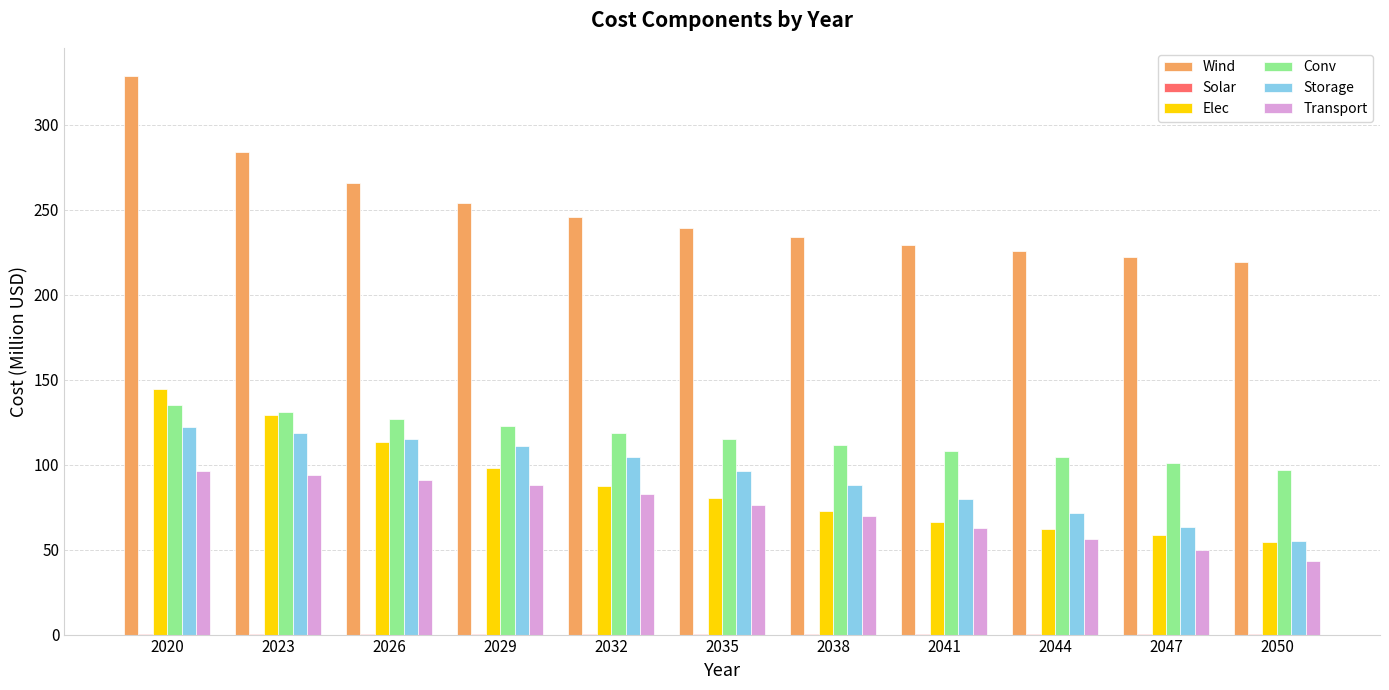

Is it true that Storage equals 104.4 at 2032?

True